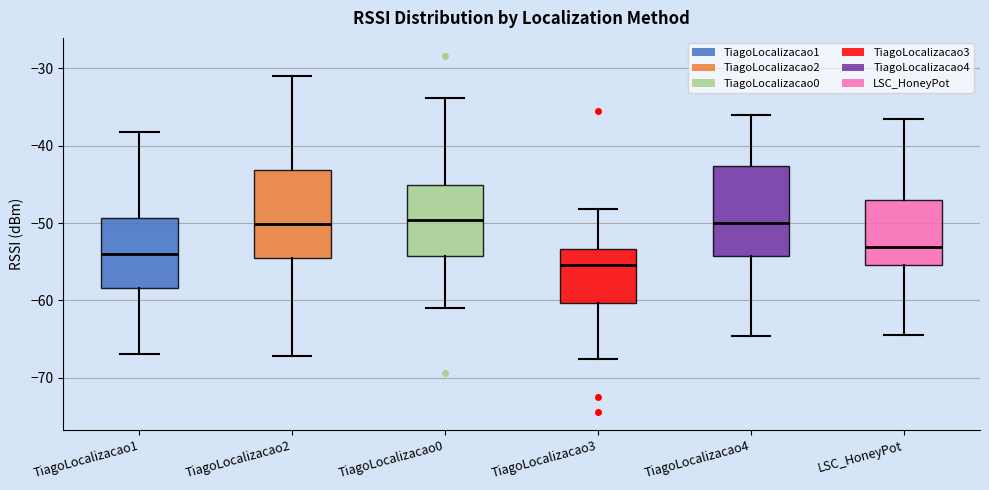

Reading left to right, transcribe this box plot: for each box, give where its median line is, the range the box spans, and where its two whiskers end, as read against the y-axis. The values are not printed on the chart, so give them approximately, as read against the axis.

TiagoLocalizacao1: median -54, box -58 to -49, whiskers -67 to -38
TiagoLocalizacao2: median -50, box -55 to -43, whiskers -67 to -31
TiagoLocalizacao0: median -50, box -54 to -45, whiskers -61 to -34
TiagoLocalizacao3: median -55, box -60 to -53, whiskers -67 to -48
TiagoLocalizacao4: median -50, box -54 to -43, whiskers -65 to -36
LSC_HoneyPot: median -53, box -55 to -47, whiskers -64 to -37